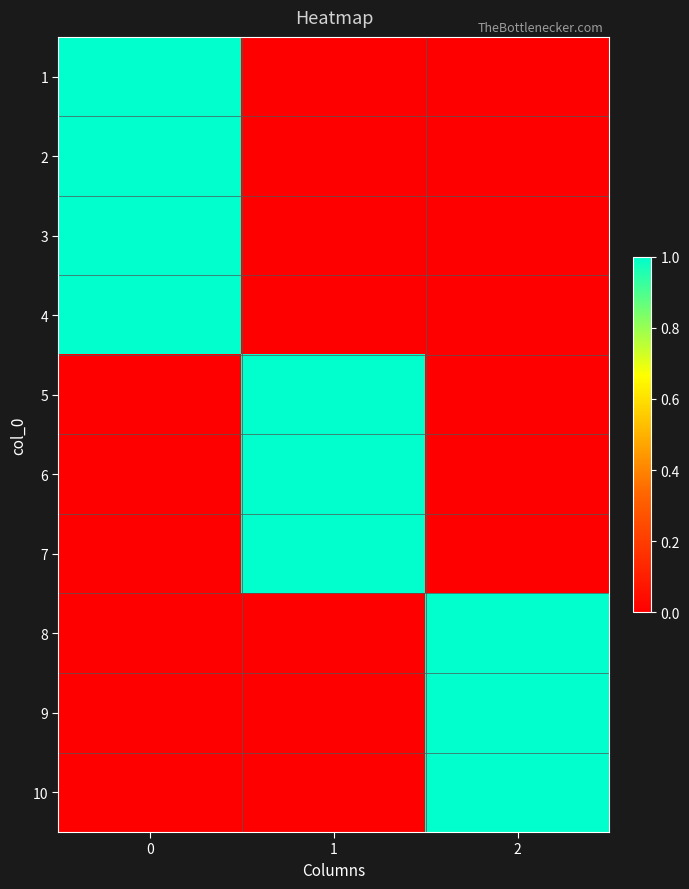

Reading left to right, extract all data points from this chart.

1: 0=1	1=0	2=0
2: 0=1	1=0	2=0
3: 0=1	1=0	2=0
4: 0=1	1=0	2=0
5: 0=0	1=1	2=0
6: 0=0	1=1	2=0
7: 0=0	1=1	2=0
8: 0=0	1=0	2=1
9: 0=0	1=0	2=1
10: 0=0	1=0	2=1